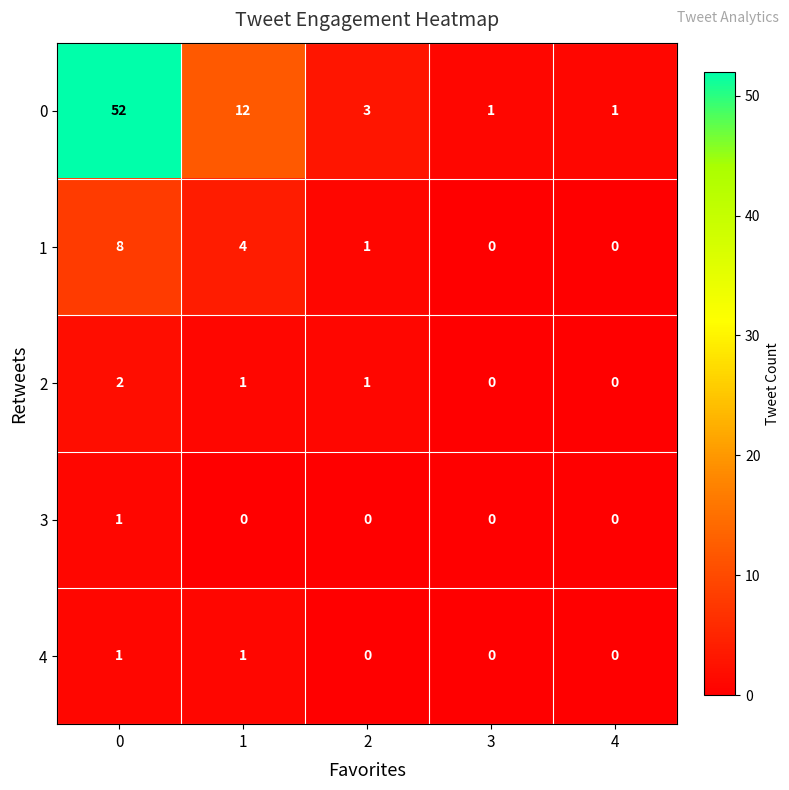

Reading right to left, what are all the values shown in this chart?

0: 4=1	3=1	2=3	1=12	0=52
1: 4=0	3=0	2=1	1=4	0=8
2: 4=0	3=0	2=1	1=1	0=2
3: 4=0	3=0	2=0	1=0	0=1
4: 4=0	3=0	2=0	1=1	0=1